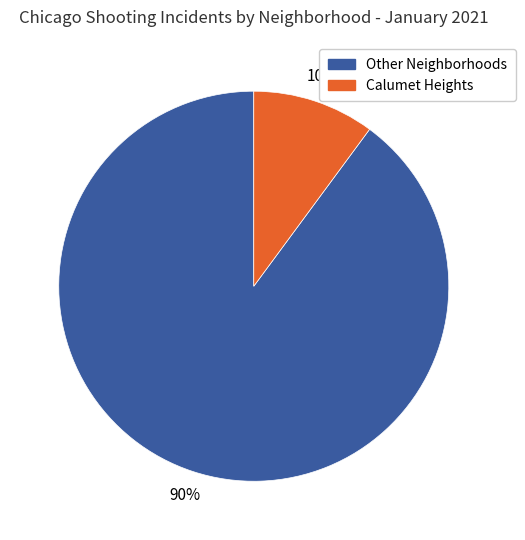

To the nearest percent, what portion does Calumet Heights represent?

10%